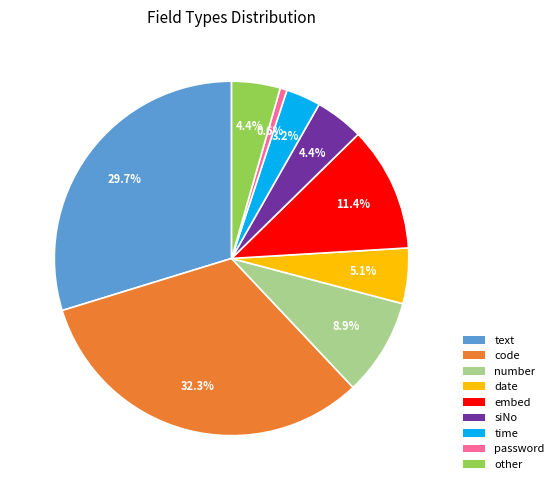

Combined, do code and other account for over 50%?

No